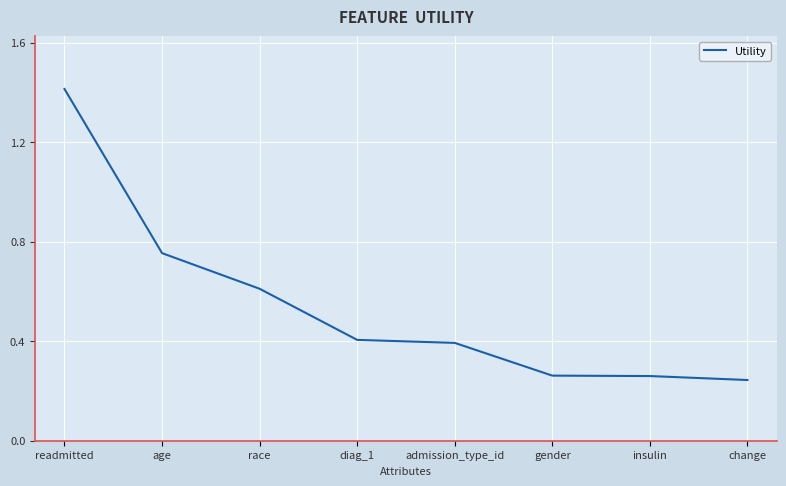

The chart shows a value of 0.4 at age. True or false?

False